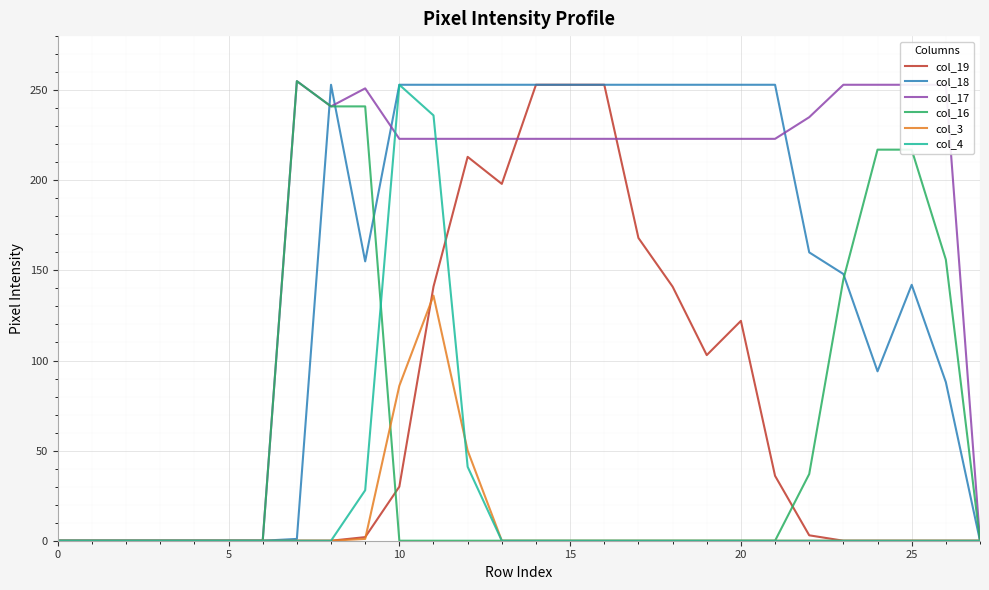

Which series has the largest total across all categories?

col_17